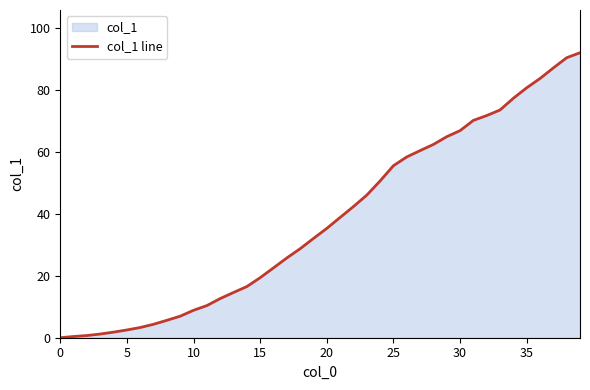

Is it true that the value at 18 is 28.8?

True